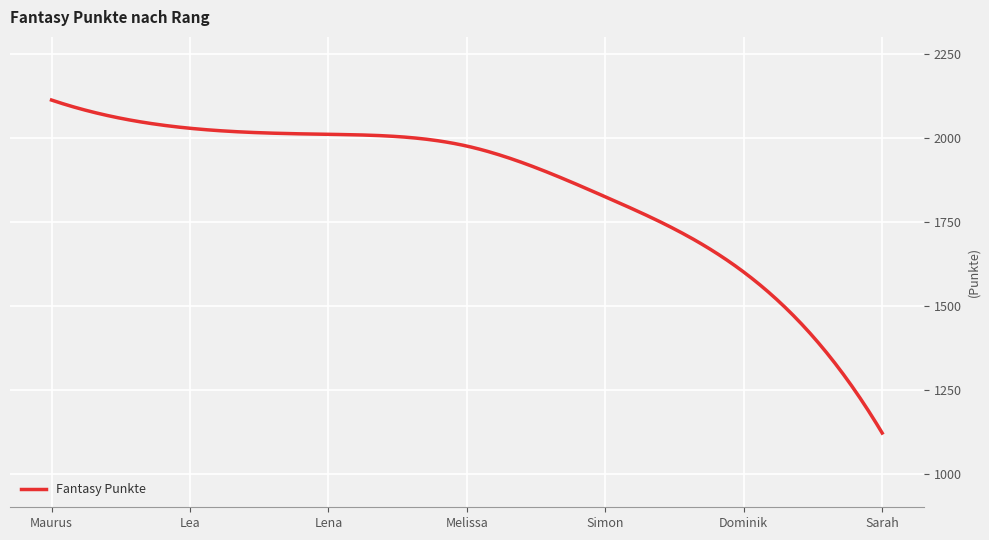

What is the minimum value shown in the chart?

1121.0